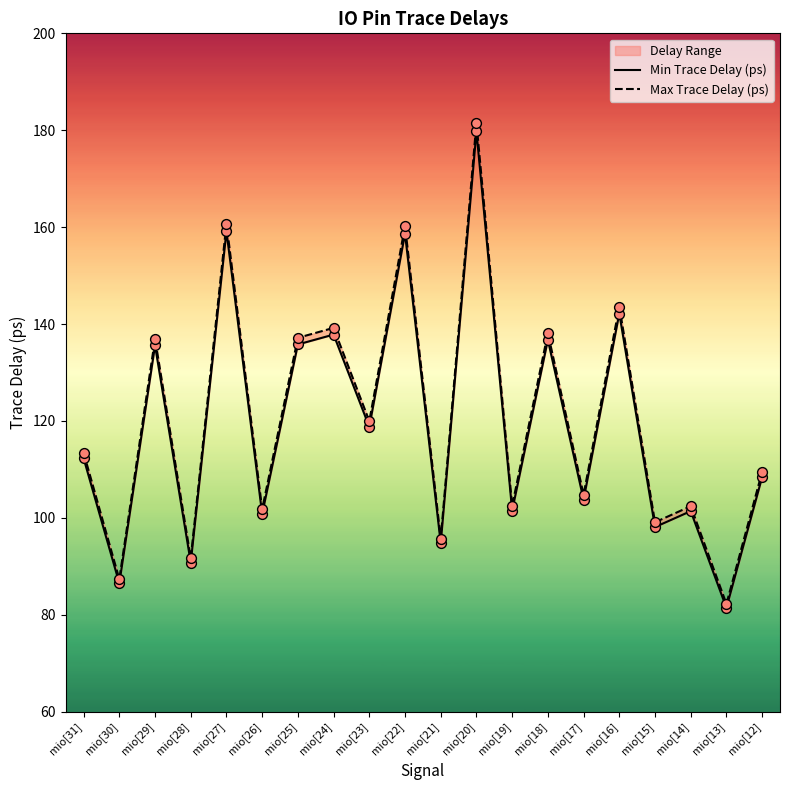

Is the value of Min Trace Delay (ps) at mio[29] greater than the value of Max Trace Delay (ps) at mio[26]?

Yes